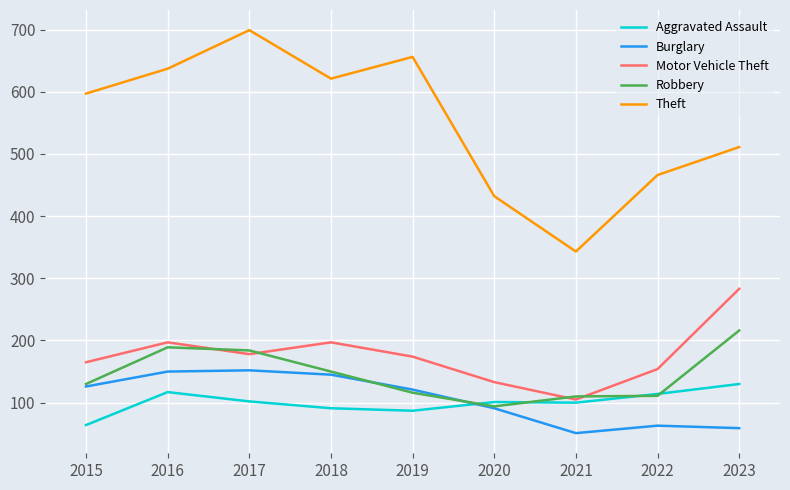

True or false: Robbery and Theft intersect in this chart.

False